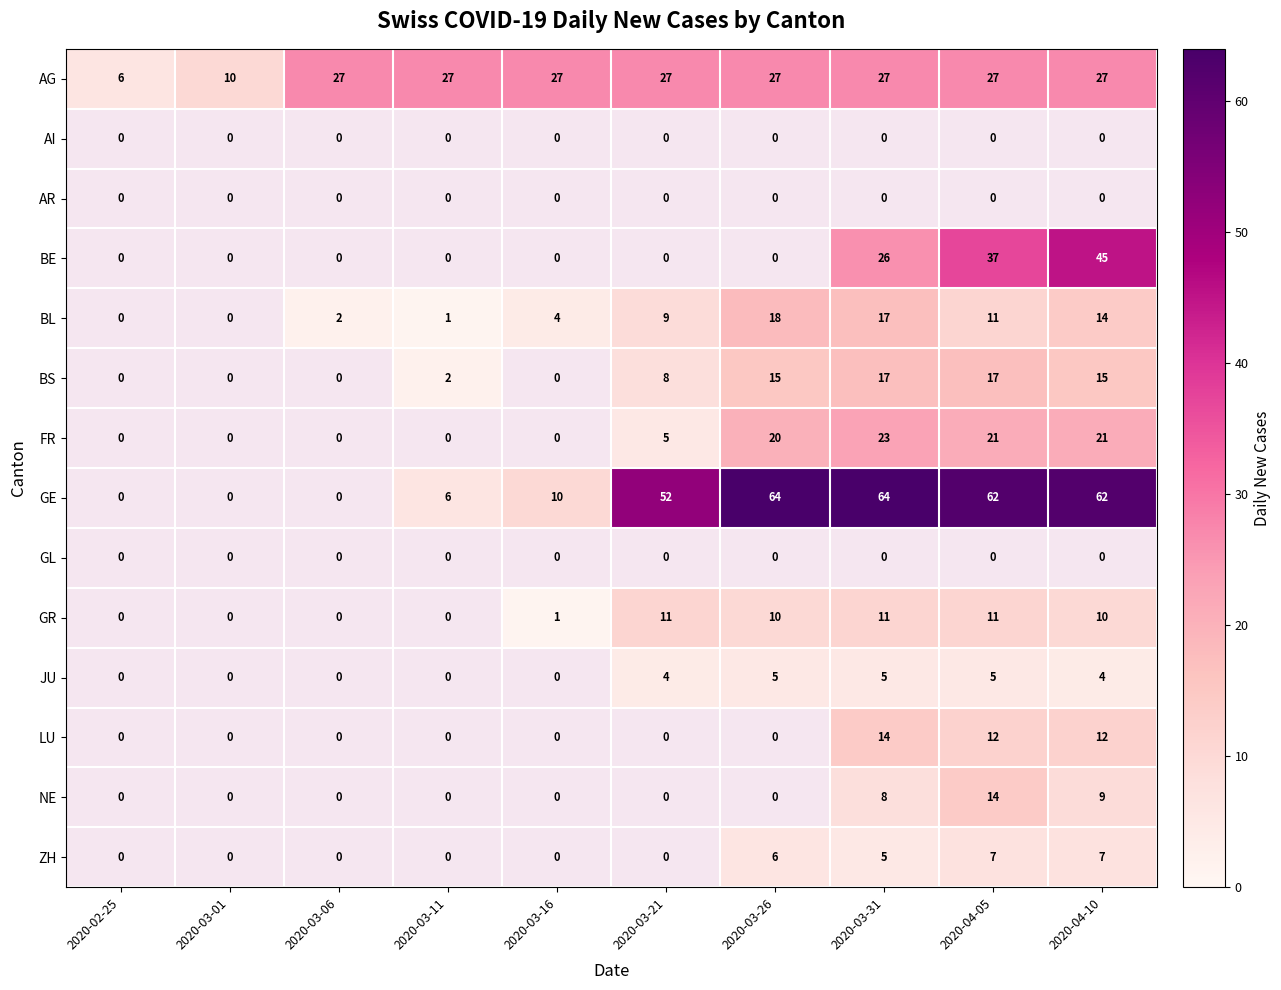

True or false: AG has a value of 45 at 2020-04-10.

False